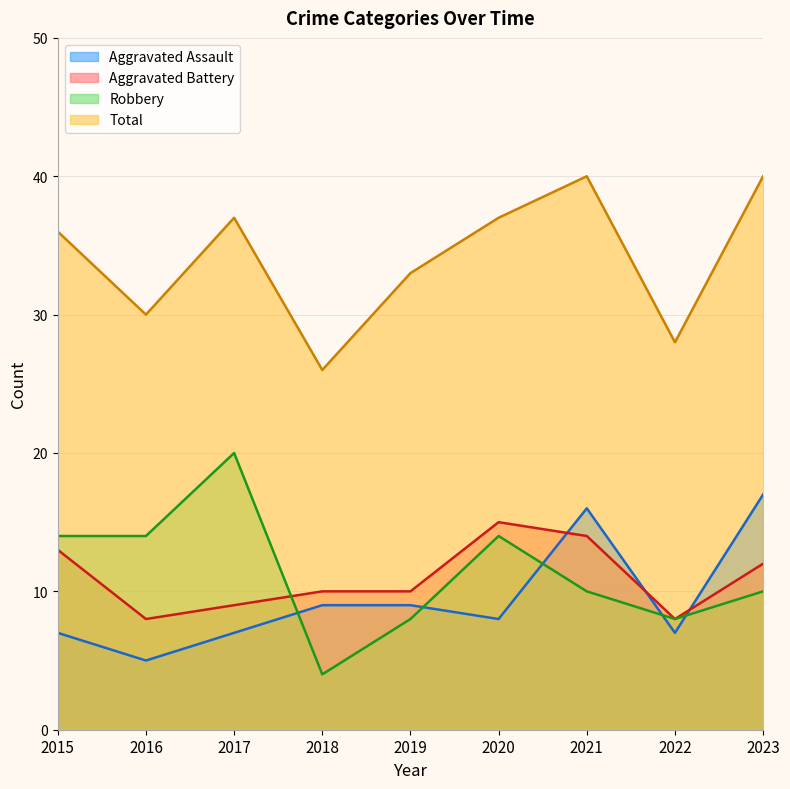

Rank the series at 2016 from lowest to highest value.

Aggravated Assault, Aggravated Battery, Robbery, Total